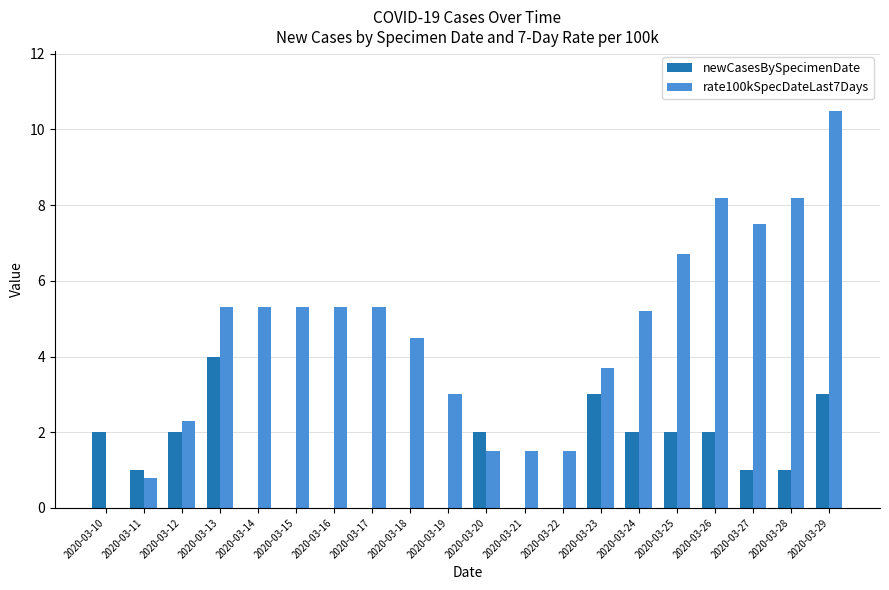

Which series has the largest total across all categories?

rate100kSpecDateLast7Days